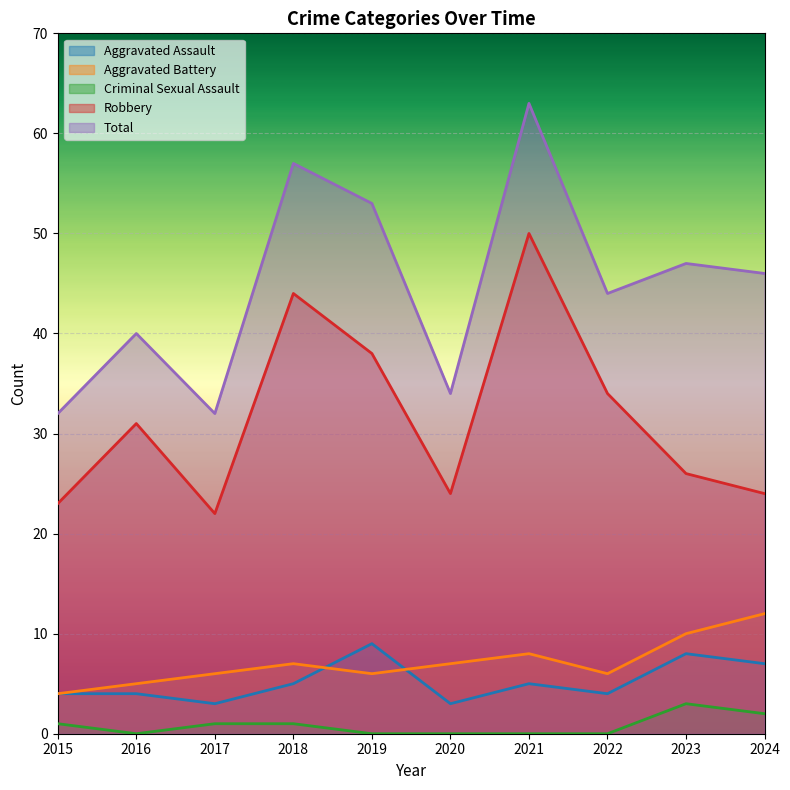

Which series has the widest spread of values?

Total